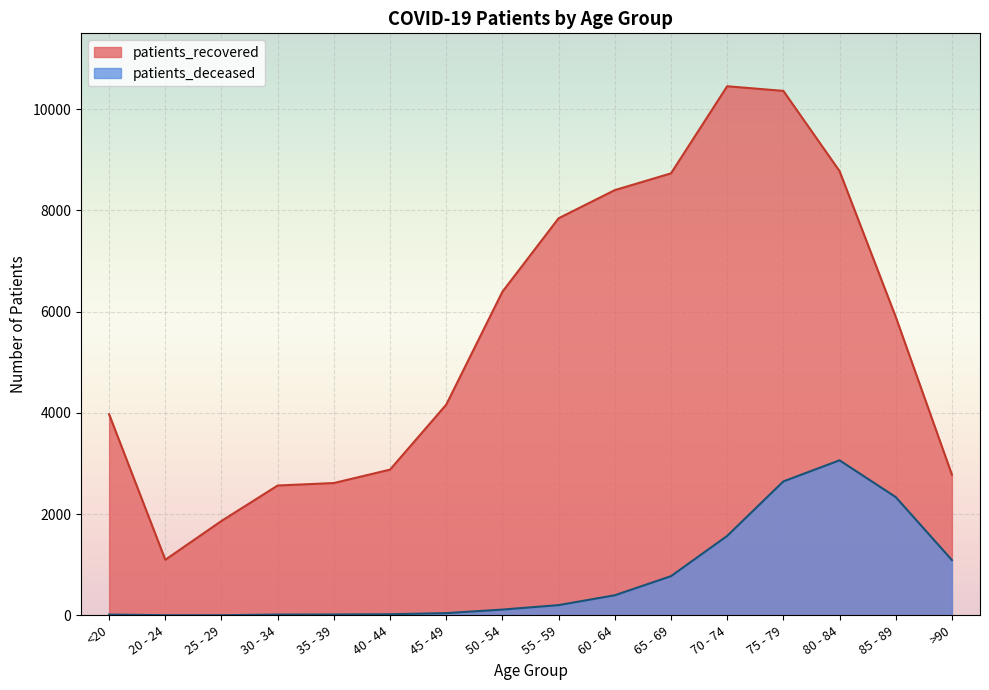

What is the average value of the patients_deceased series?

770